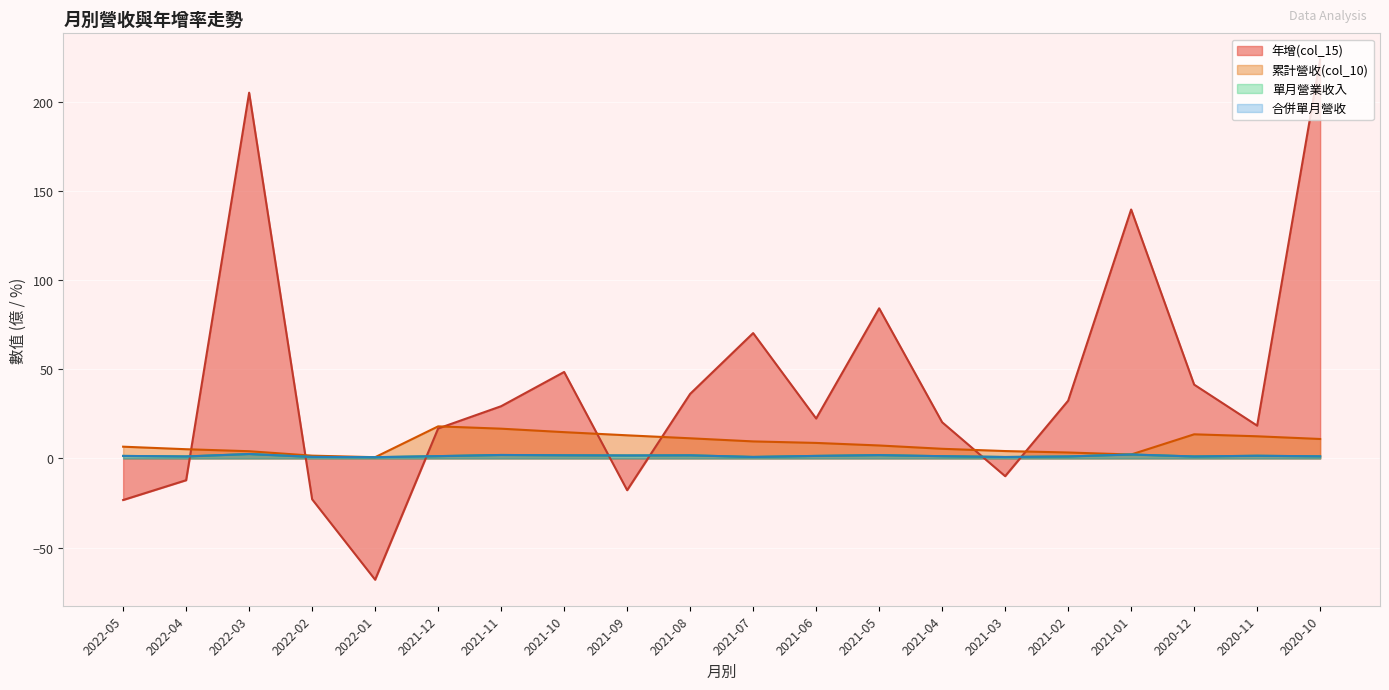

Reading right to left, extract all data points from this chart.

年增(col_15): 2020-10=223.8	2020-11=18.4	2020-12=41.4	2021-01=139.6	2021-02=32.4	2021-03=-9.9	2021-04=20.3	2021-05=84.2	2021-06=22.4	2021-07=70.3	2021-08=36.2	2021-09=-17.8	2021-10=48.5	2021-11=29.3	2021-12=16.8	2022-01=-68.0	2022-02=-22.9	2022-03=205.1	2022-04=-12.2	2022-05=-23.3
累計營收(col_10): 2020-10=10.9	2020-11=12.4	2020-12=13.5	2021-01=2.2	2021-02=3.3	2021-03=4.2	2021-04=5.4	2021-05=7.3	2021-06=8.7	2021-07=9.6	2021-08=11.3	2021-09=13.0	2021-10=14.8	2021-11=16.7	2021-12=18.0	2022-01=0.7	2022-02=1.6	2022-03=4.1	2022-04=5.2	2022-05=6.6
單月營業收入: 2020-10=1.2	2020-11=1.5	2020-12=1.1	2021-01=2.2	2021-02=1.1	2021-03=0.8	2021-04=1.3	2021-05=1.9	2021-06=1.4	2021-07=0.8	2021-08=1.8	2021-09=1.7	2021-10=1.8	2021-11=1.9	2021-12=1.3	2022-01=0.7	2022-02=0.9	2022-03=2.5	2022-04=1.1	2022-05=1.4
合併單月營收: 2020-10=1.2	2020-11=1.5	2020-12=1.1	2021-01=2.2	2021-02=1.1	2021-03=0.8	2021-04=1.3	2021-05=1.9	2021-06=1.4	2021-07=0.8	2021-08=1.8	2021-09=1.7	2021-10=1.8	2021-11=1.9	2021-12=1.3	2022-01=0.7	2022-02=0.9	2022-03=2.5	2022-04=1.1	2022-05=1.4